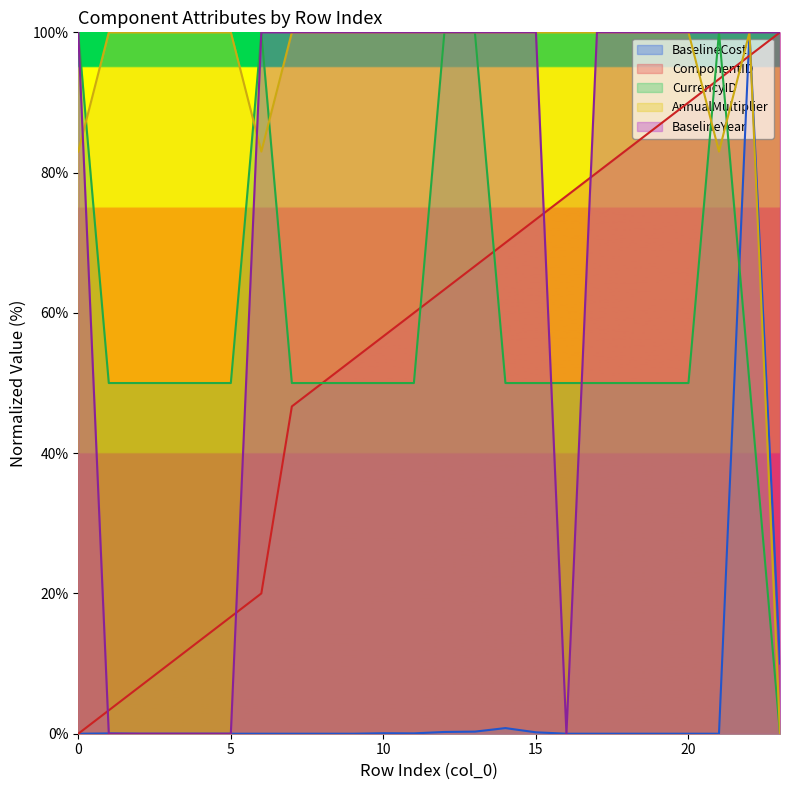

How many series are shown in this chart?

5